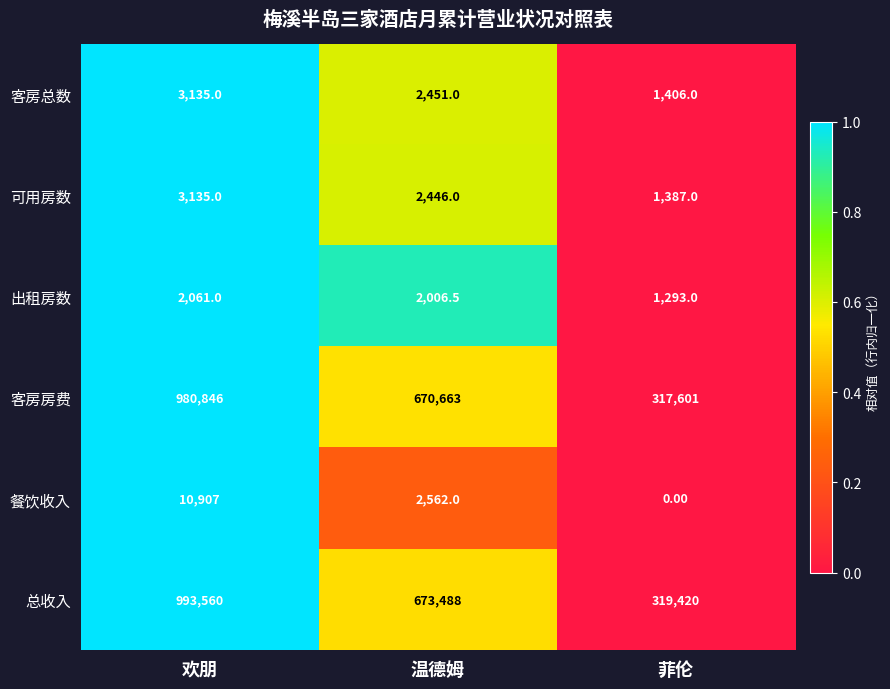

How many categories are shown in the chart?

3